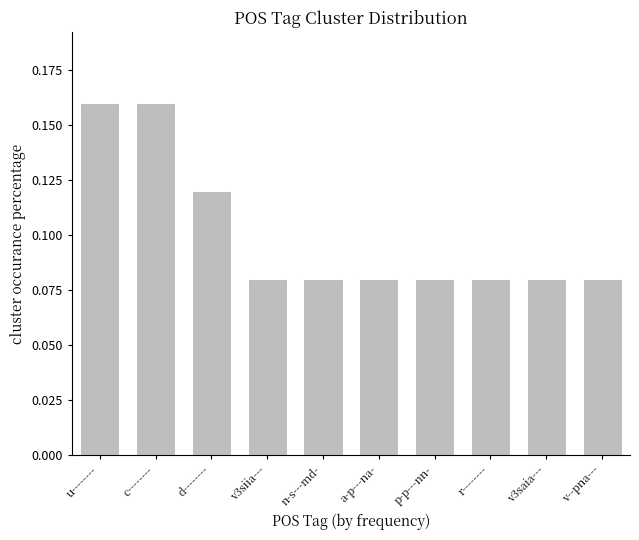

What is the sum of all values?

1.0